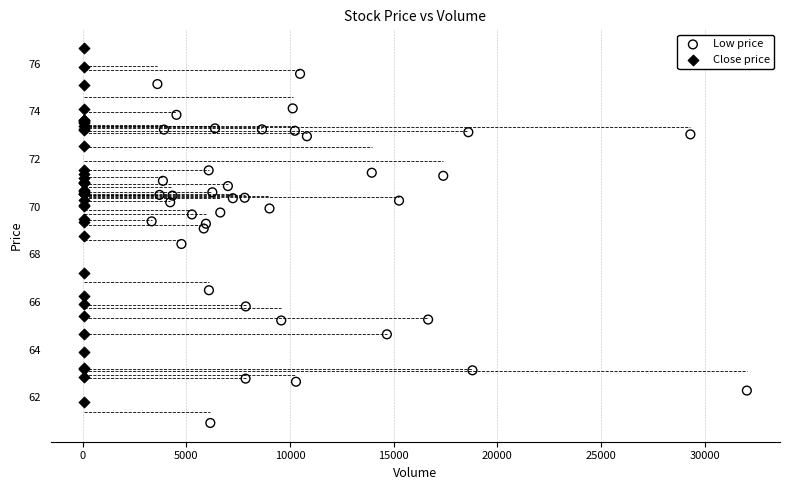

Which series has the largest Y range (max minus min)?

Close price